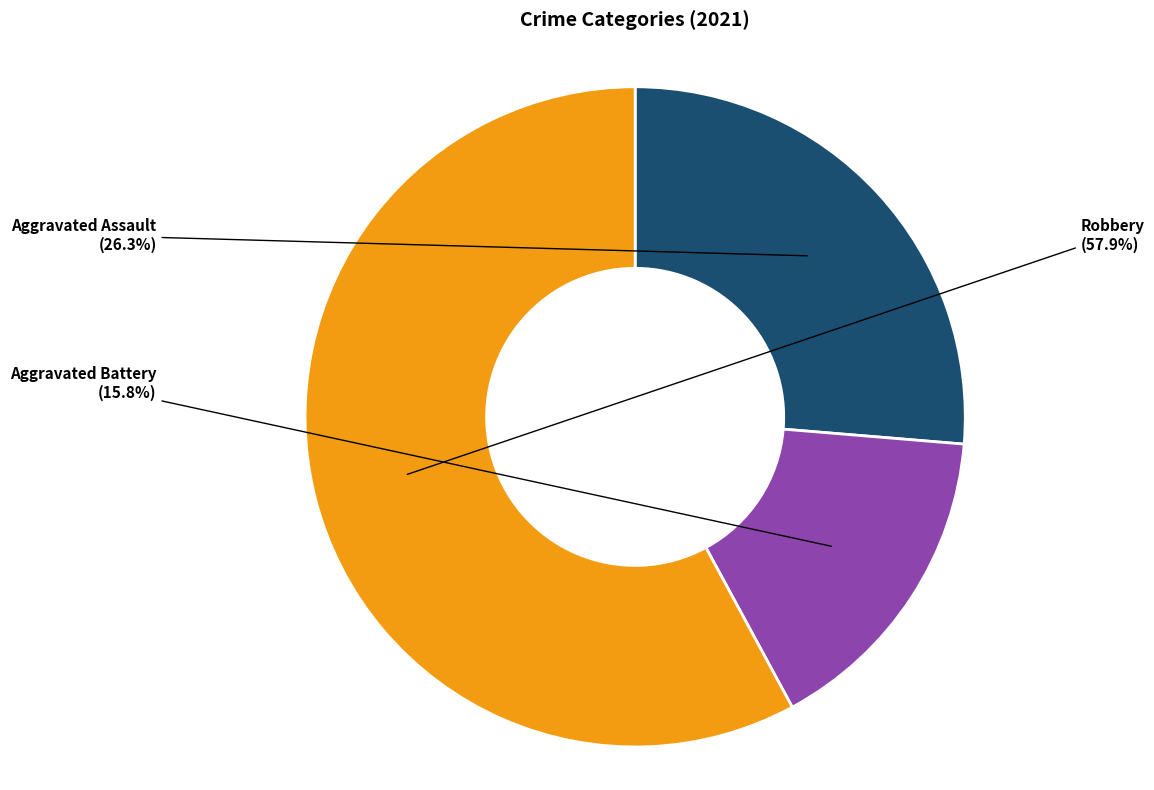

Approximately how many times larger is the value at Robbery compared to Aggravated Assault?

2.2